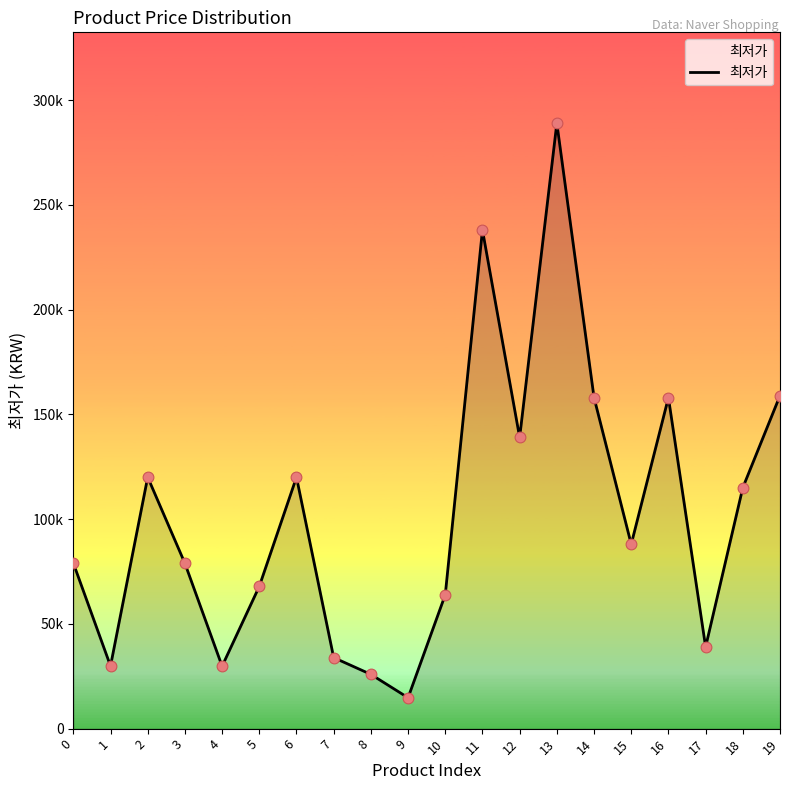

Is this an area chart (filled region under the line)?

Yes